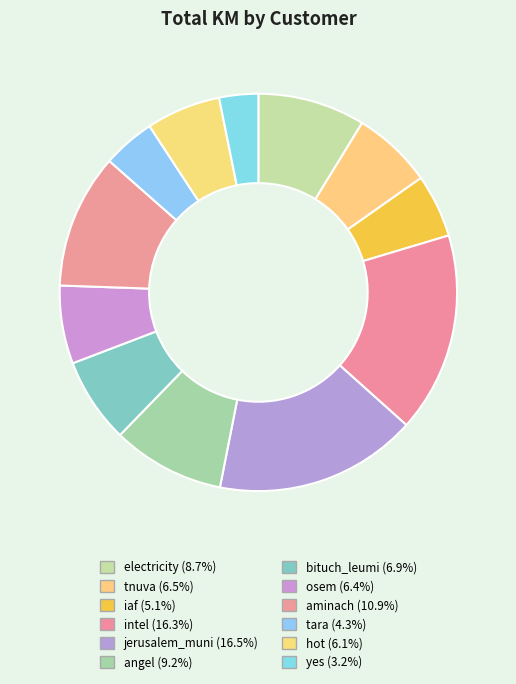

To the nearest percent, what is the average slice percentage?

8%